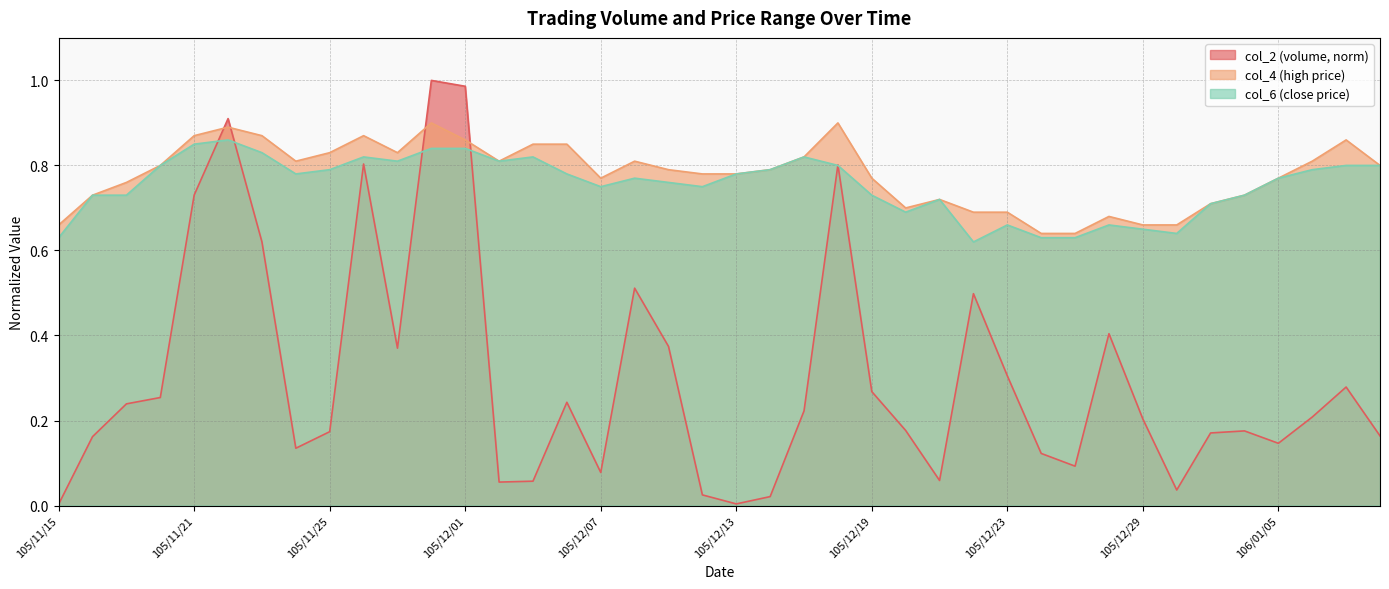

True or false: col_2 and col_4 intersect in this chart.

True